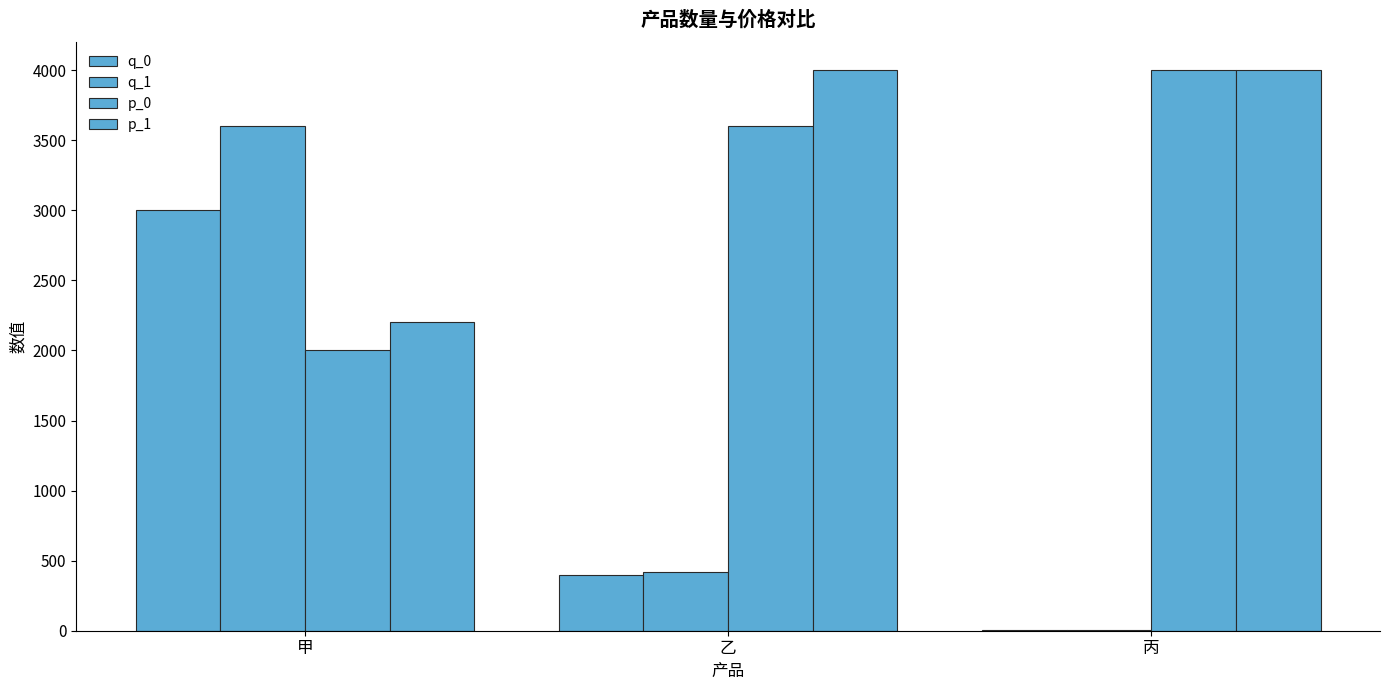

At 丙, list the series in order from smallest to largest.

q_0, q_1, p_0, p_1